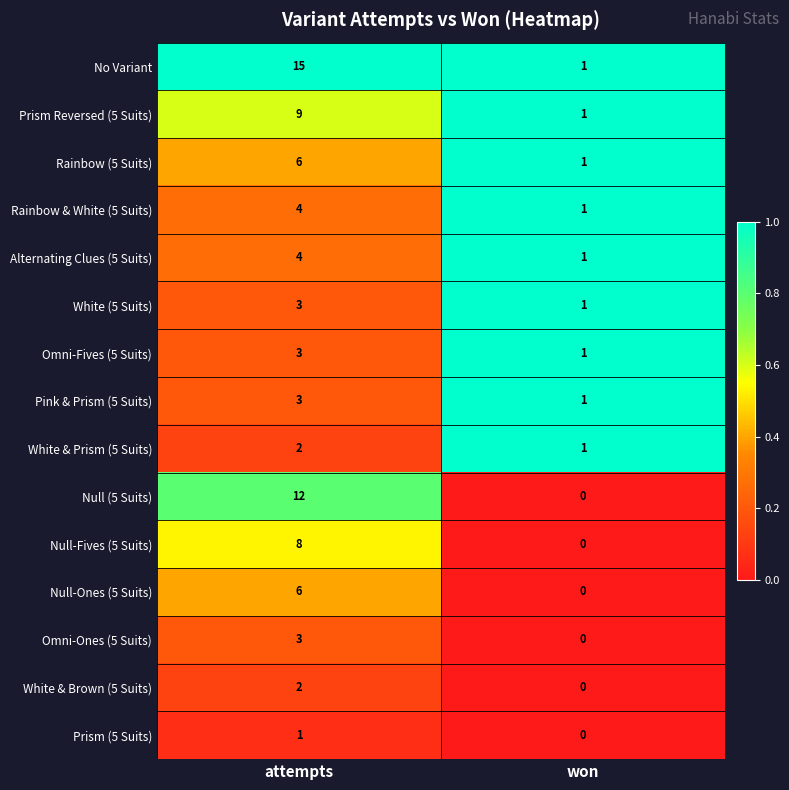

At how many categories does at least one series exceed 0?

2